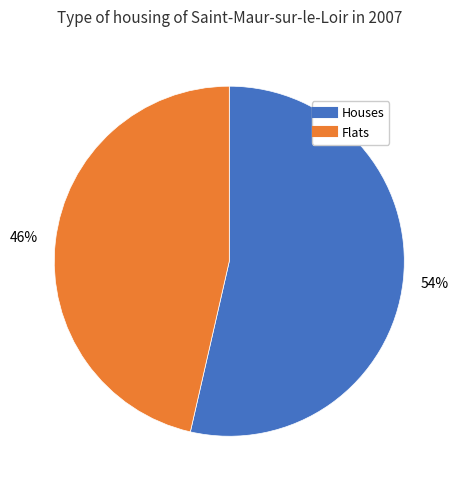

Is there a majority slice in this chart?

Yes